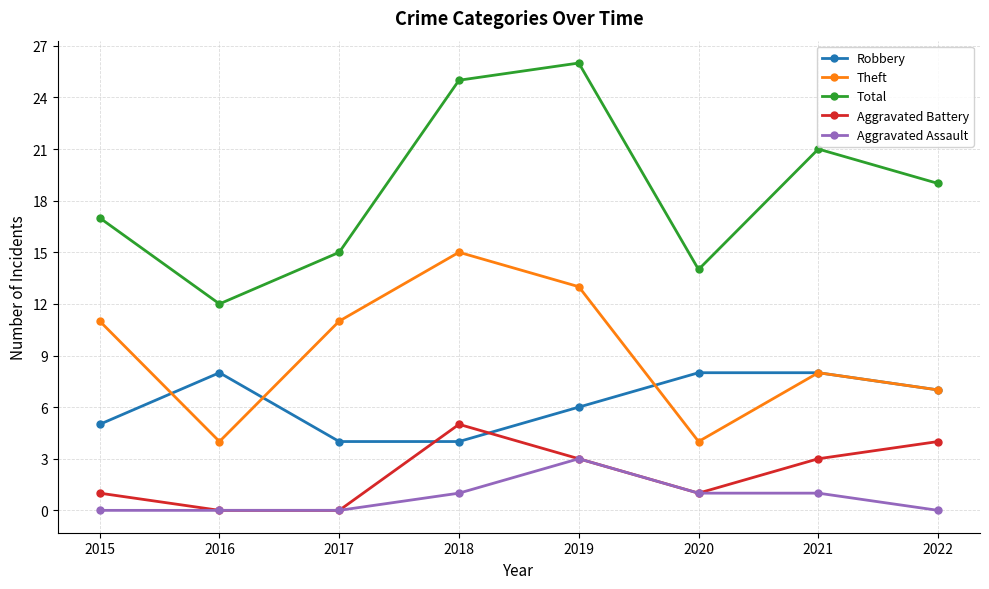

True or false: Aggravated Battery has a value of 5 at 2021.

False